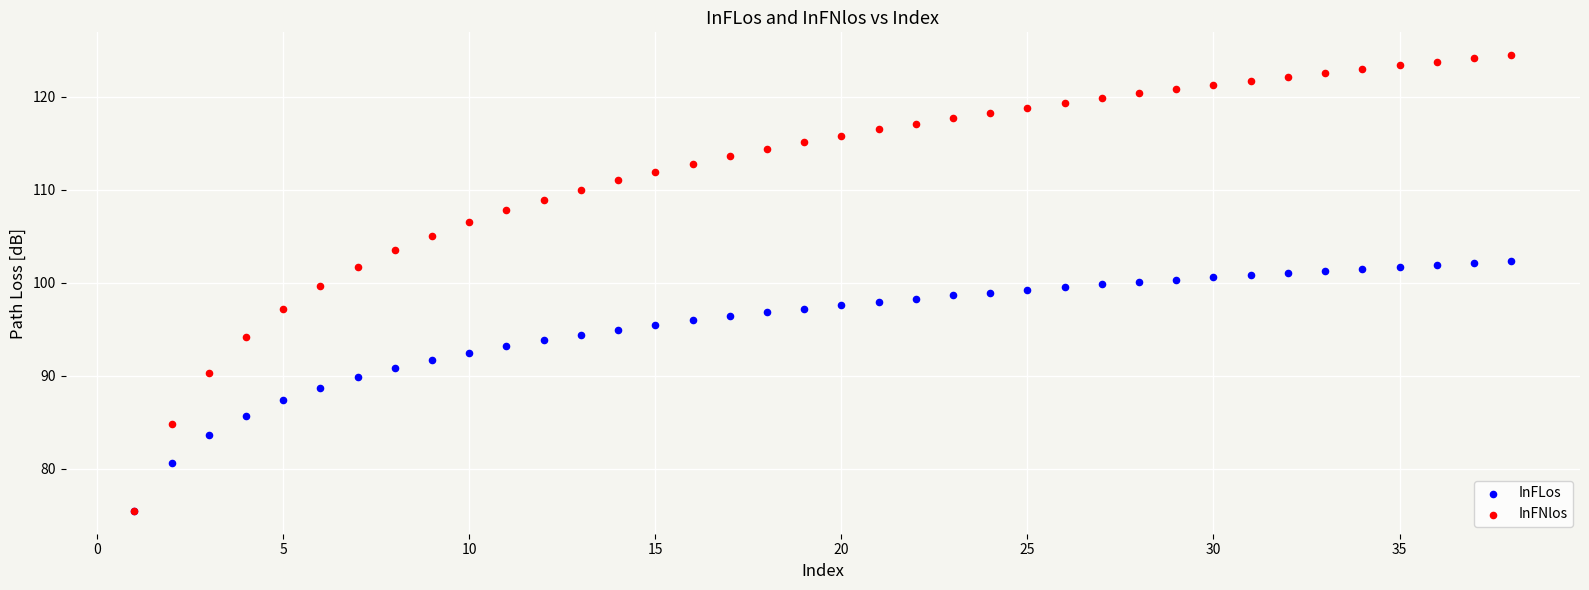

What are all the series names shown in the legend?

InFLos, InFNlos